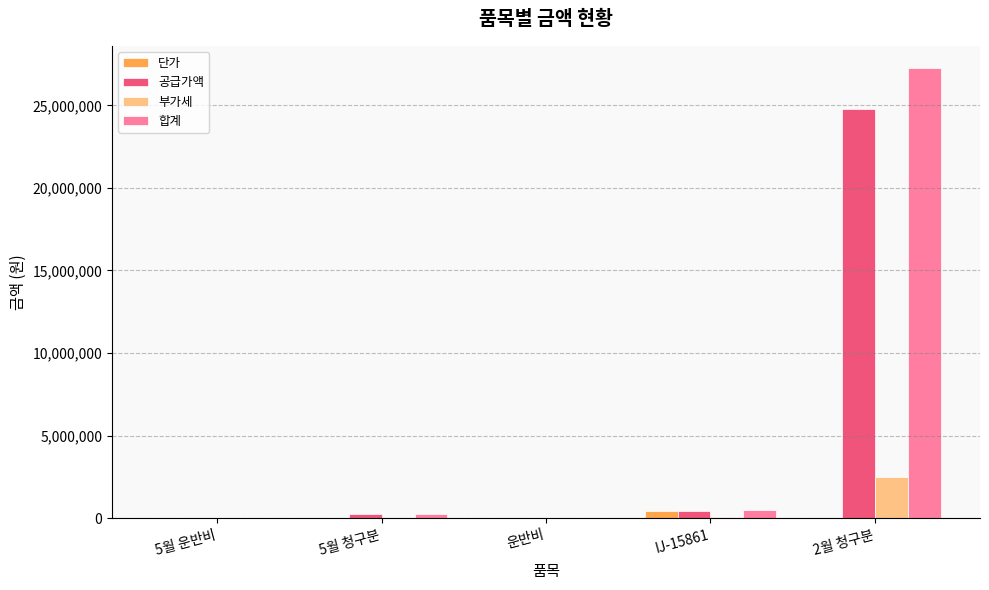

The 합계 series shows -12831991 at 5월 운반비. True or false?

False